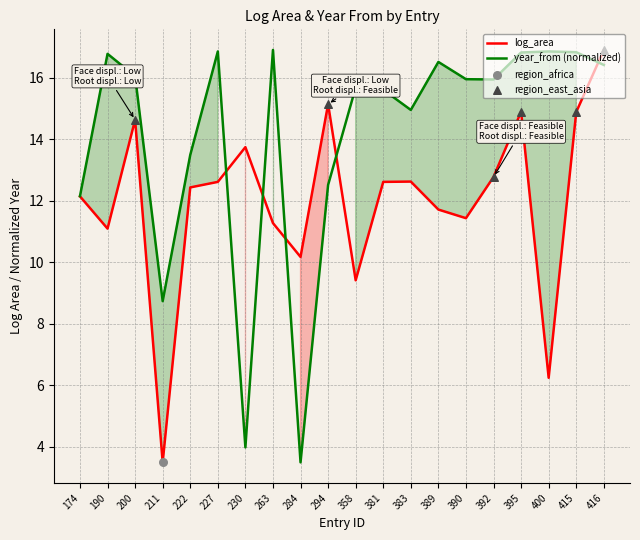

Is the value of log_area at 174 greater than the value of year_from at 190?

No